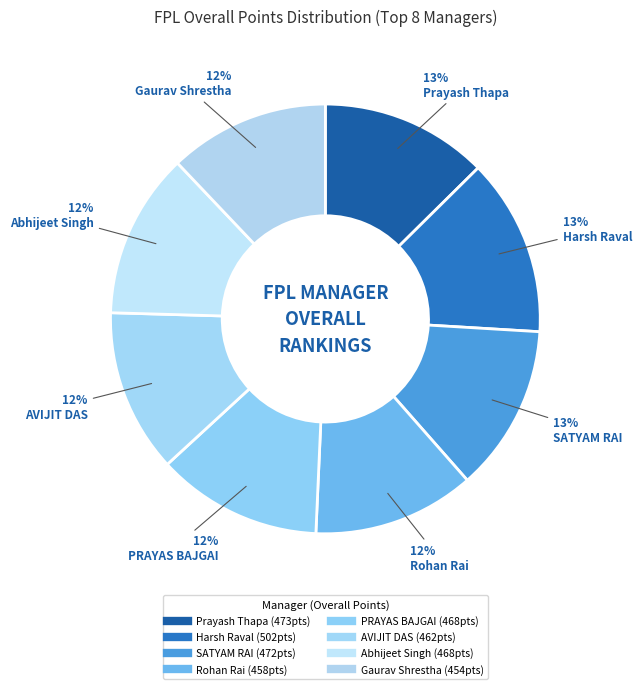

How many slices are in this pie chart?

8